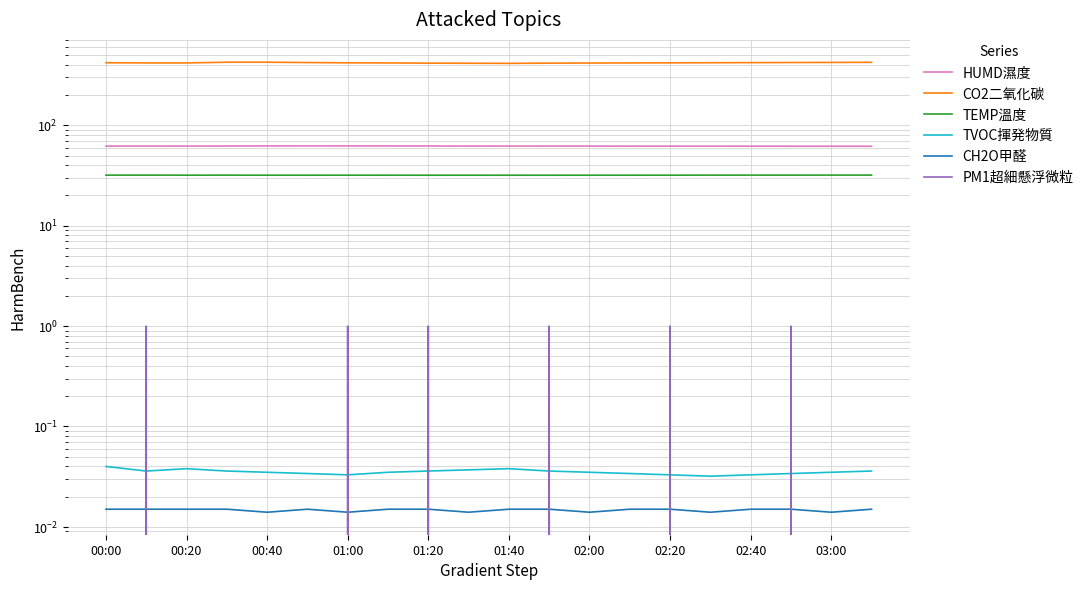

What is the spread (max minus min) of values at 02:20?

418.0